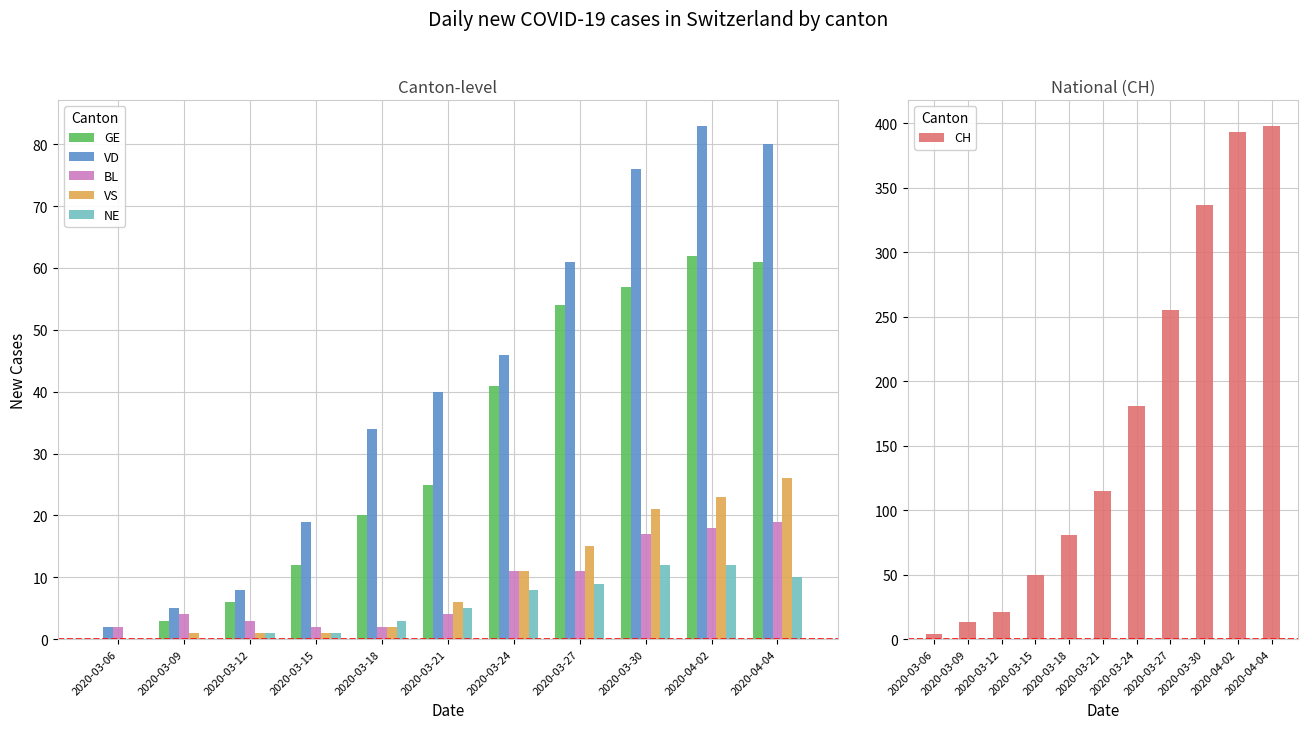

True or false: VD has a value of 19 at 2020-03-15.

True